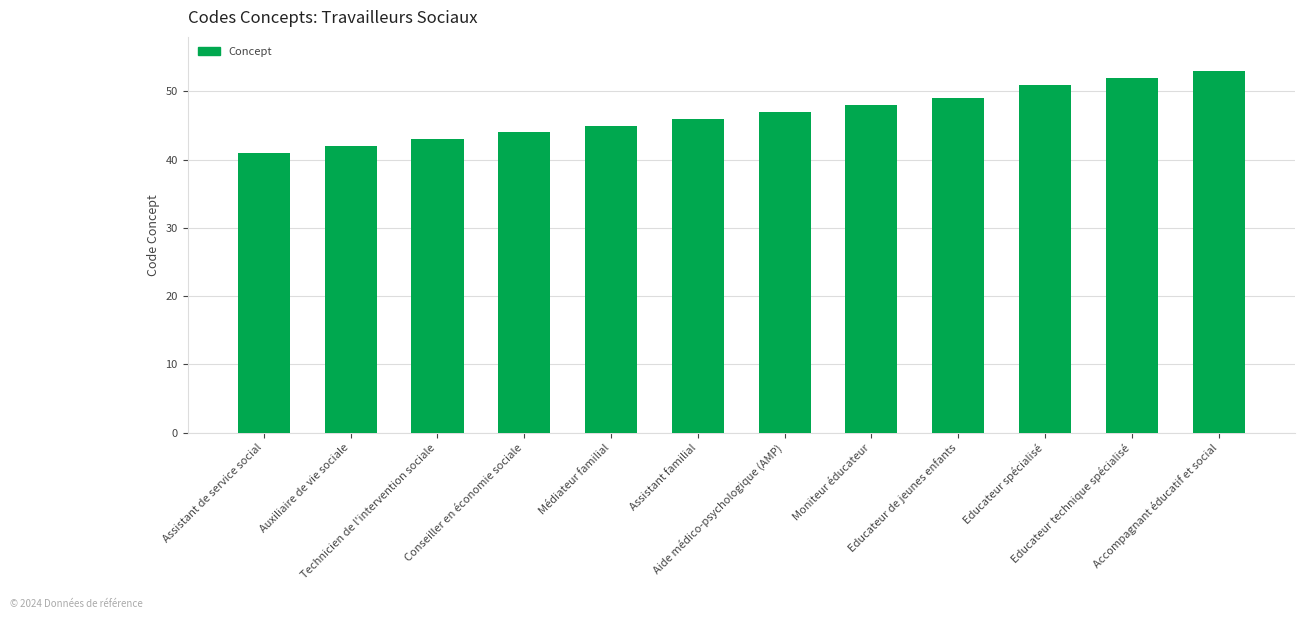

How many bars are there in total?

12